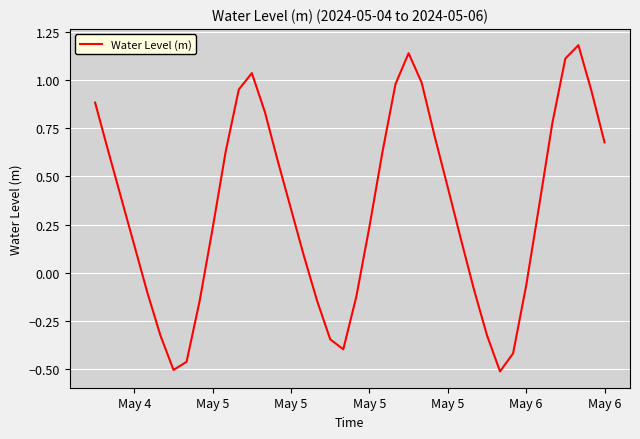

What is the difference between the maximum and minimum values?

1.7